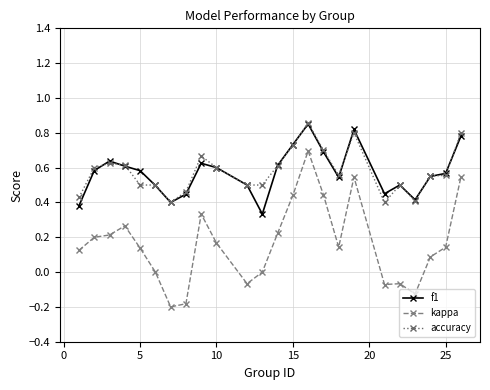

Which series has the widest spread of values?

kappa